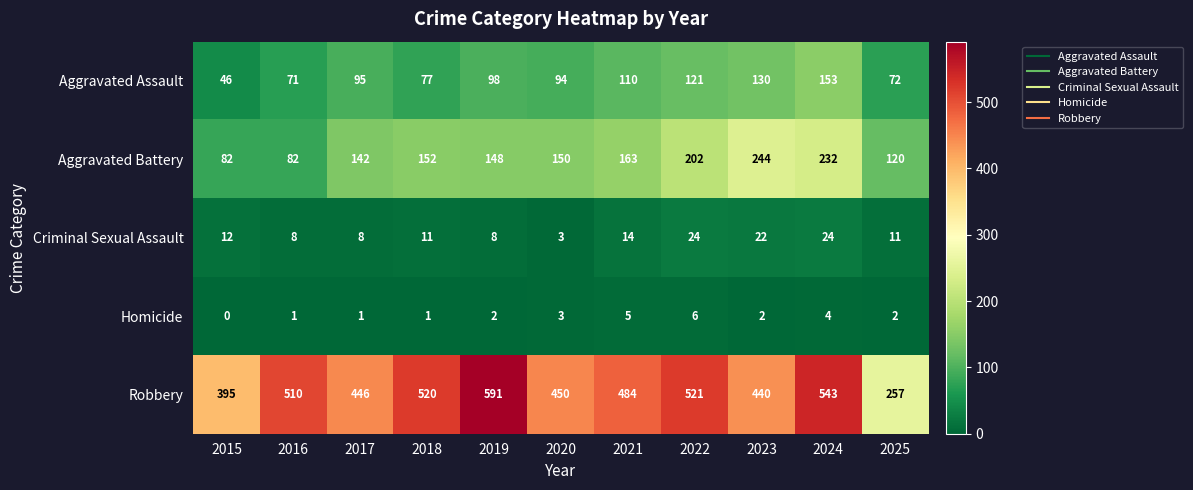

The value of Criminal Sexual Assault at 2021 is 9. True or false?

False